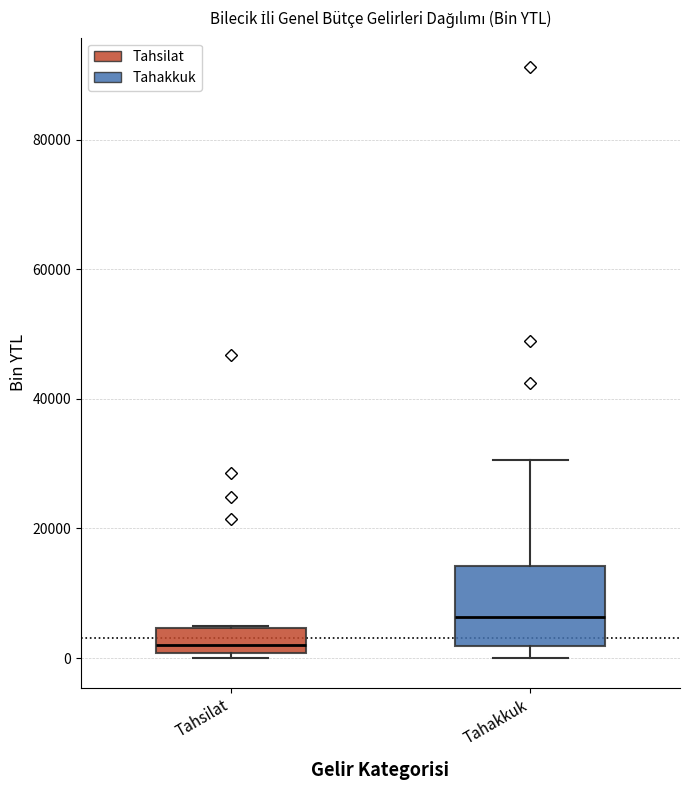

Reading left to right, read every box against the y-axis: the position of its median line, the range the box covers, and the ends of its whiskers. The values are not printed on the chart, so give them approximately, as read against the axis.

Tahsilat: median 2000, box 0 to 4000, whiskers 0 (just below the box's lower edge) to 4000
Tahakkuk: median 6000, box 2000 to 14000, whiskers 0 to 30000